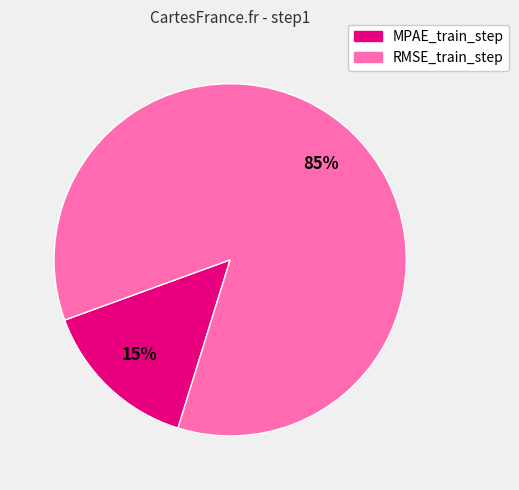

True or false: MPAE_train_step accounts for 5% of the total.

False